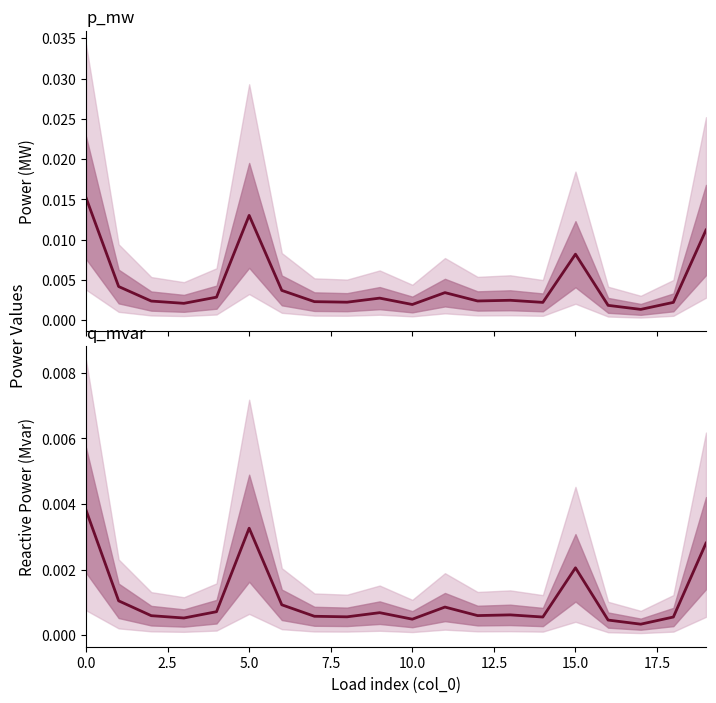

Is it true that q_mvar equals 0.0 at 7.5?

False